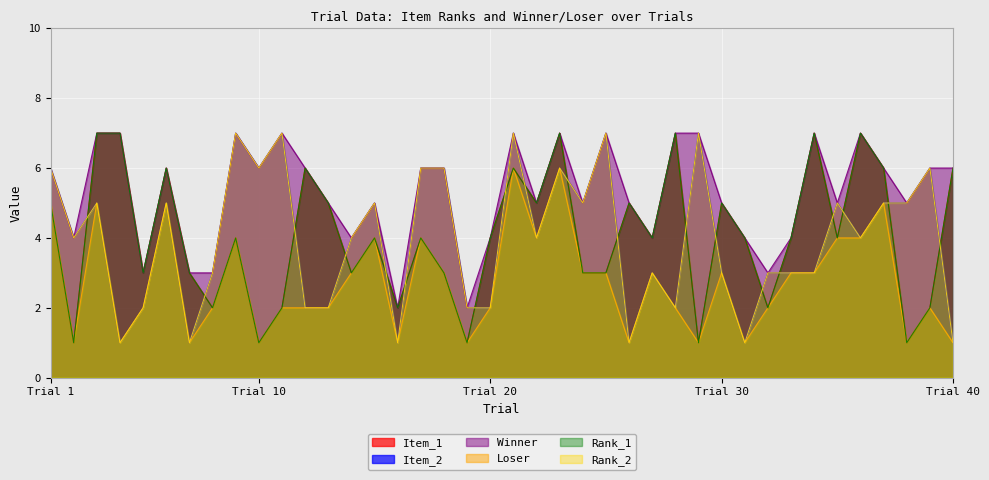

How many lines are shown in the chart?

6